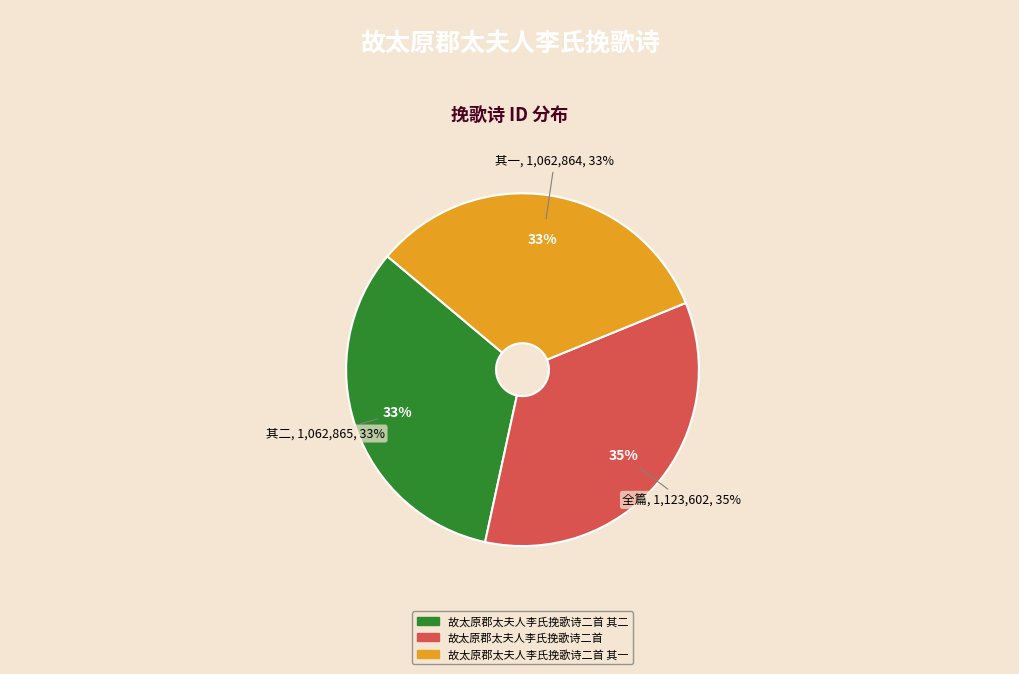

The 故太原郡太夫人李氏挽歌诗二首 其二 slice represents 33% of the pie. True or false?

True